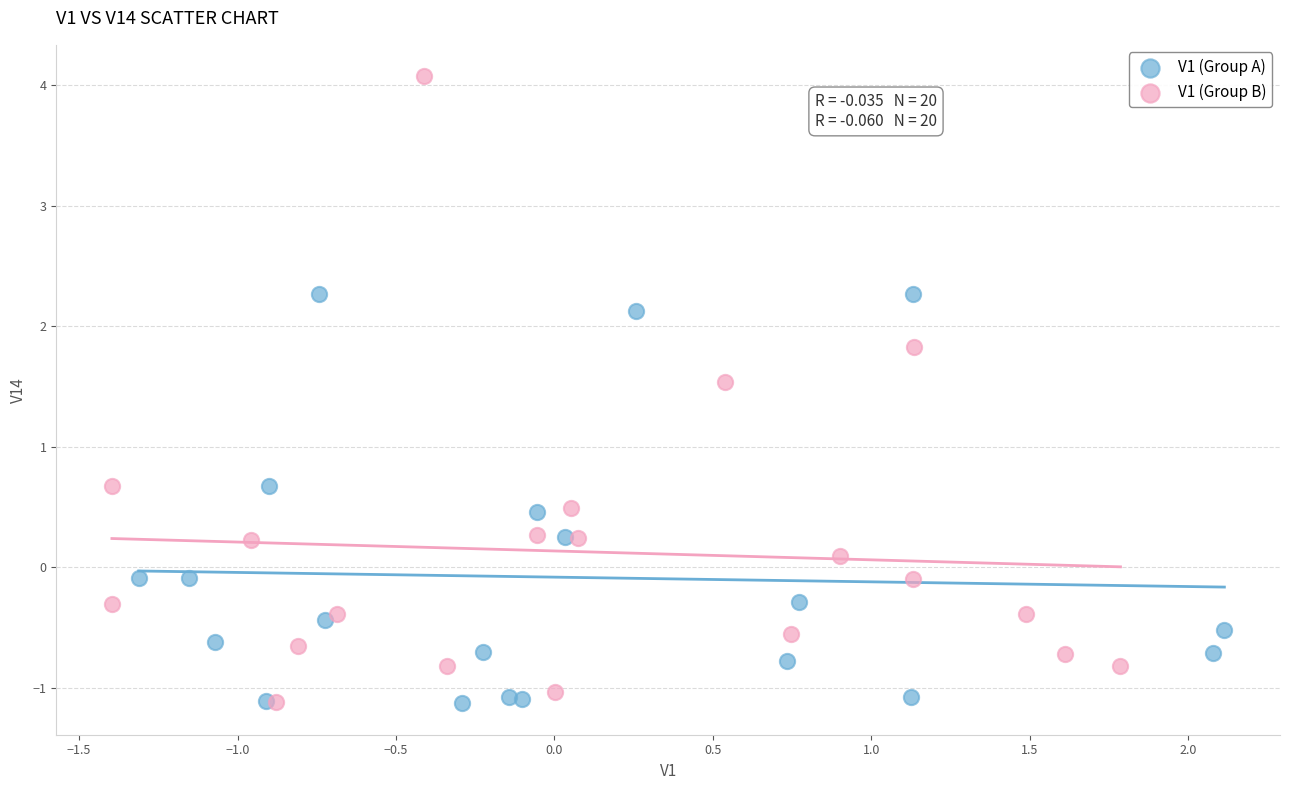

Which series has the widest spread of Y values?

V1 (Group B)